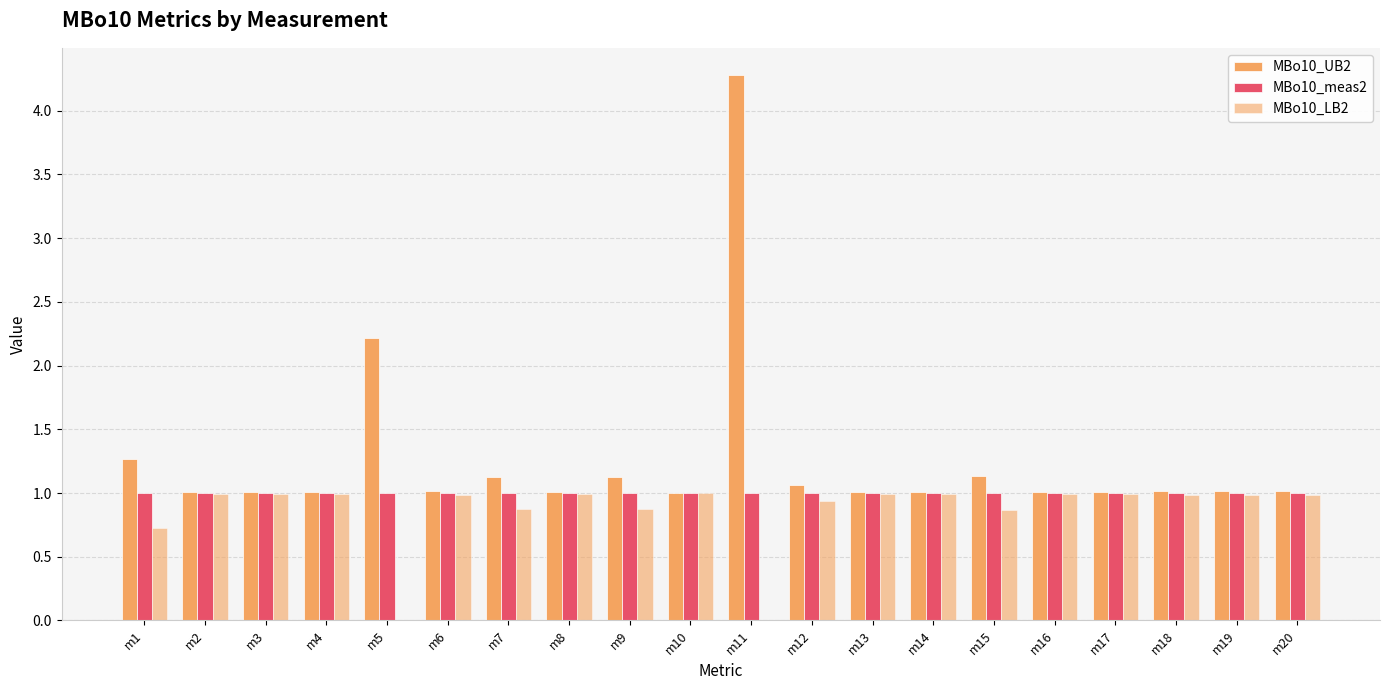

Which series has the largest total across all categories?

MBo10_UB2